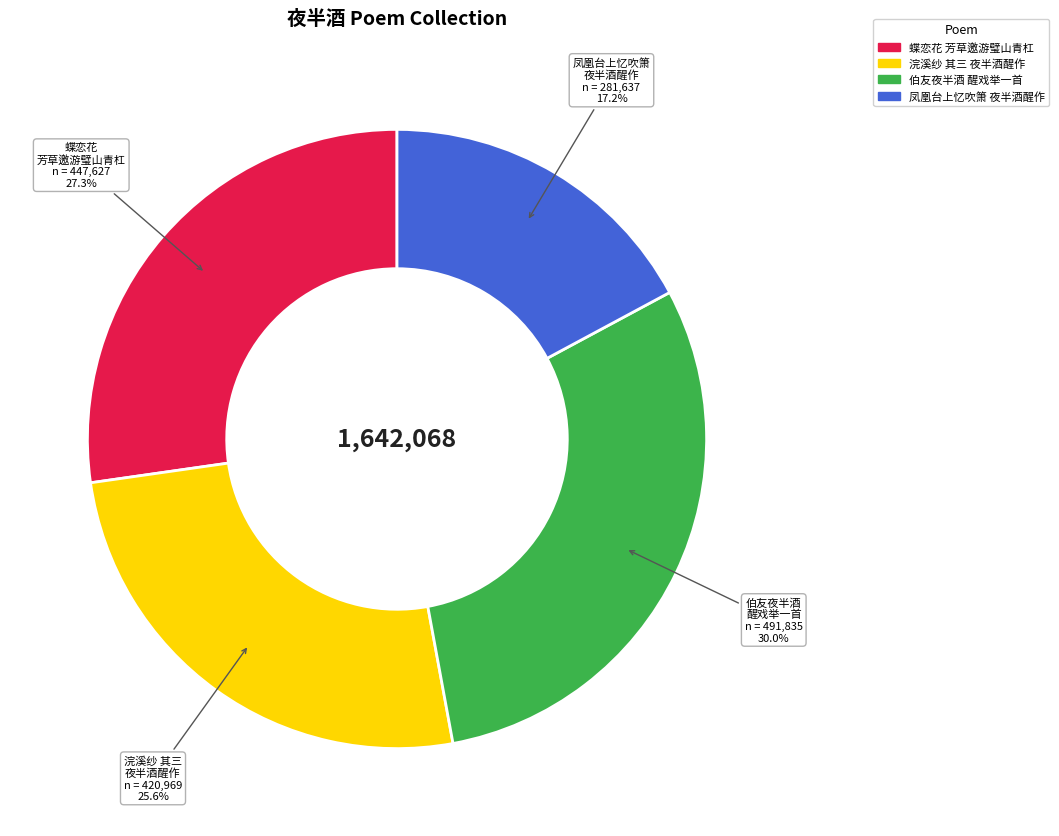

How many segments does this pie chart have?

4